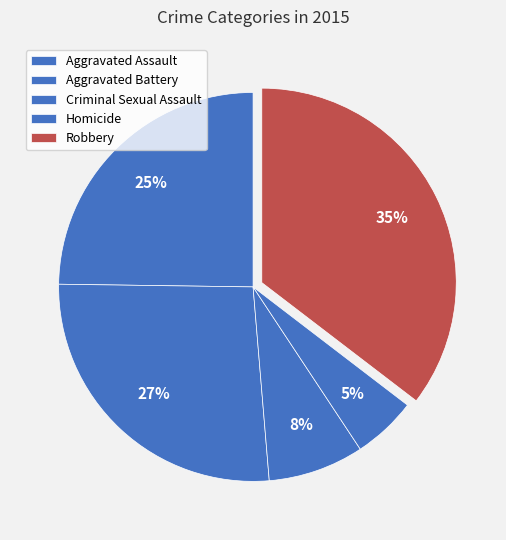

To the nearest percent, what percentage of the pie is Robbery?

35%